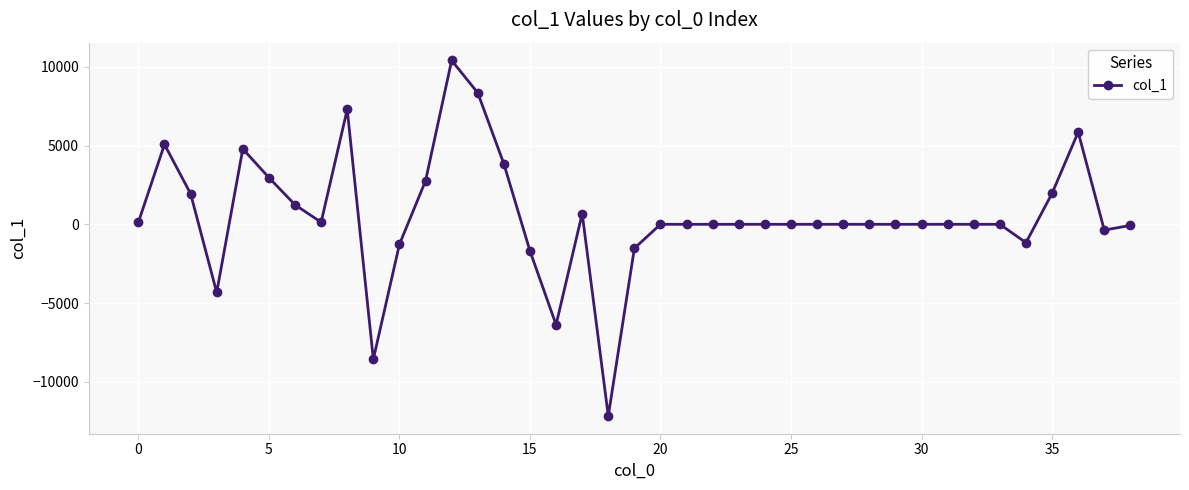

What is the average value?

509.2